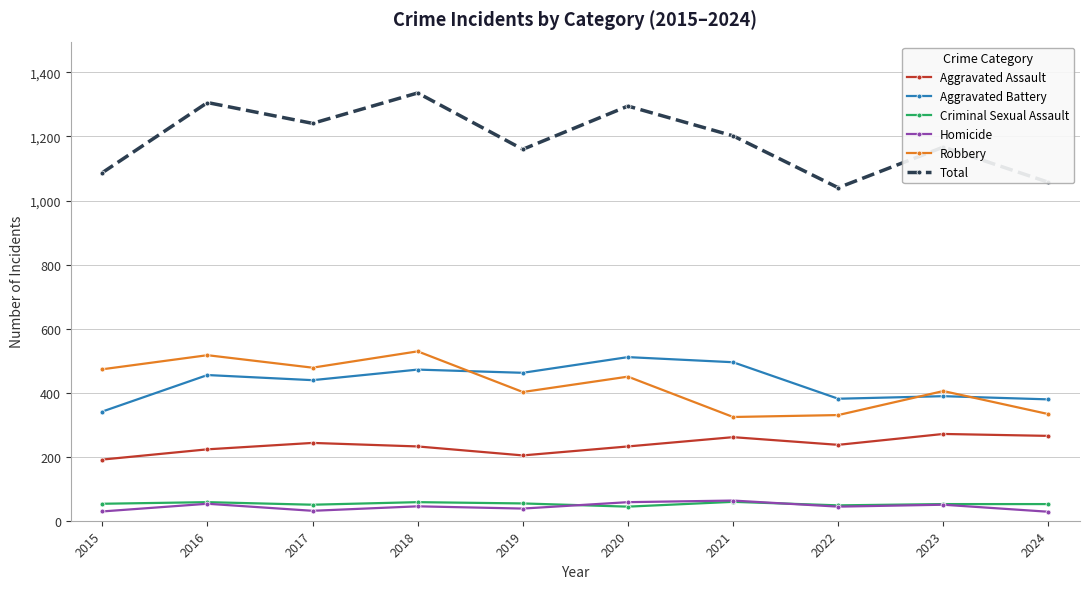

Which series changed the most between 2017 and 2022?

Total